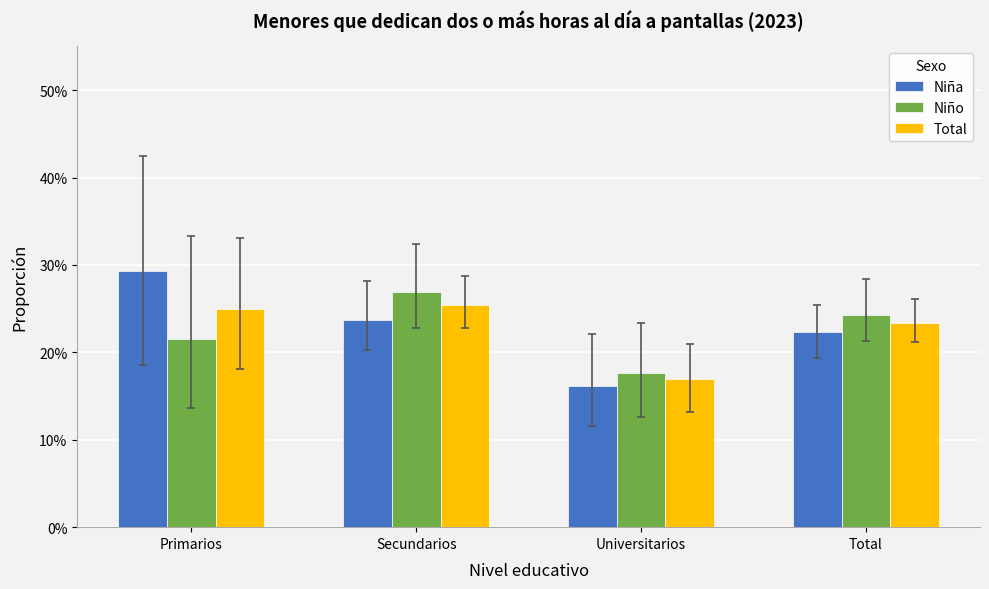

What are all the series names shown in the legend?

Niña, Niño, Total